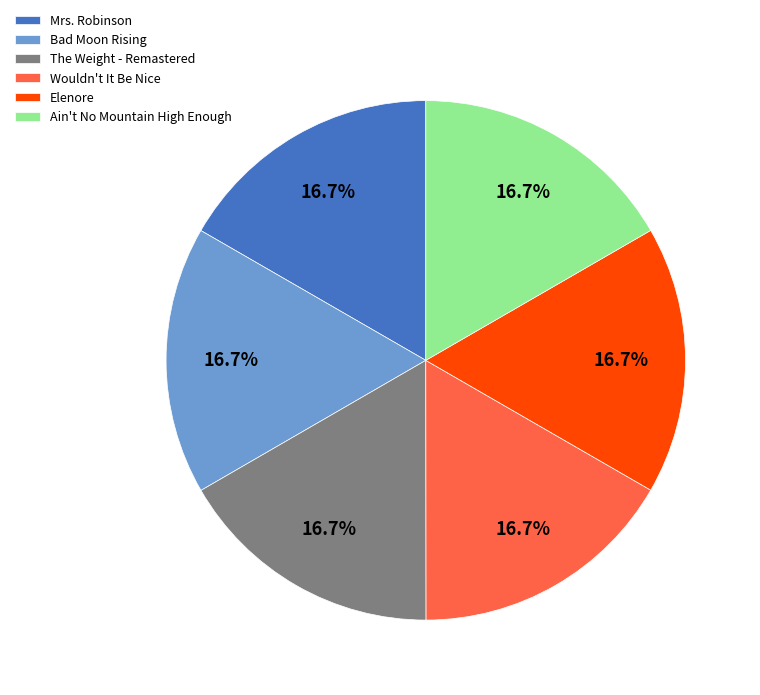

Is Elenore the majority of the pie?

No